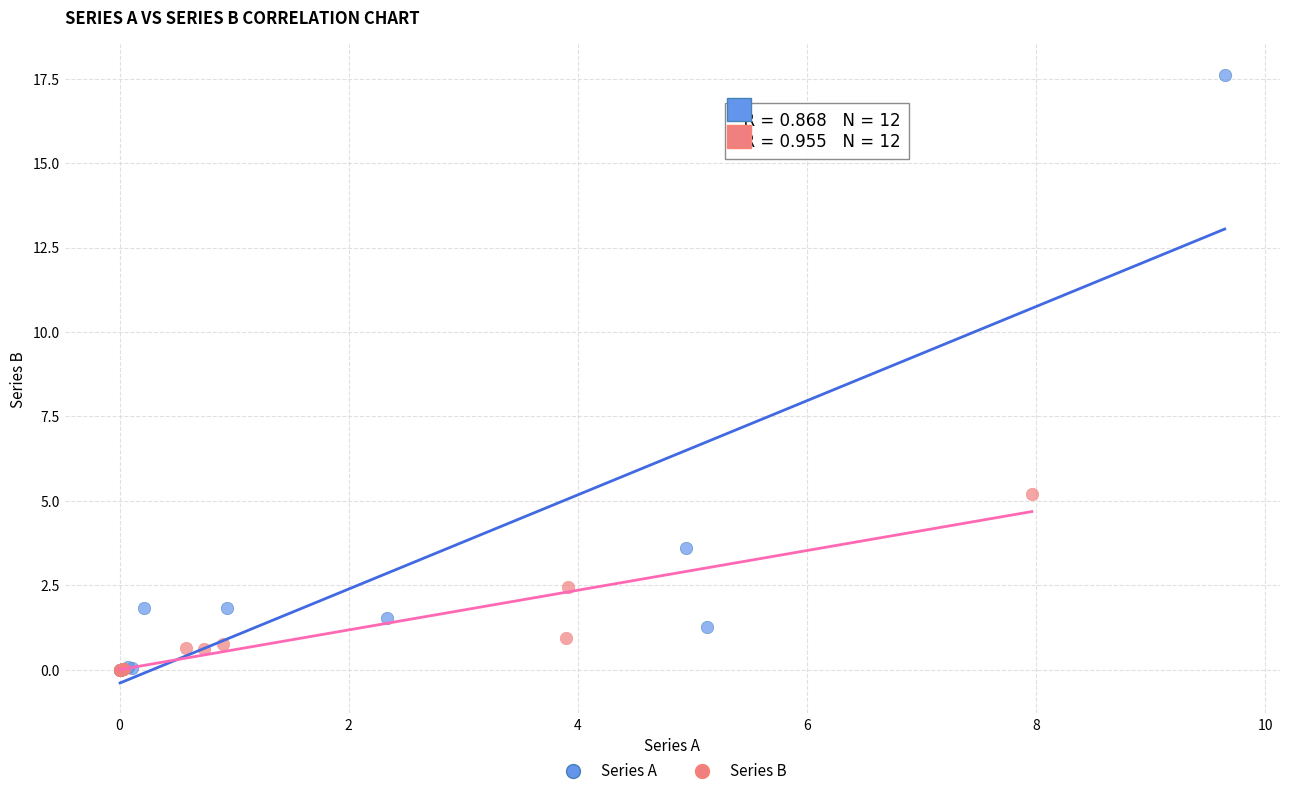

Which series reaches the maximum Y coordinate?

Series A